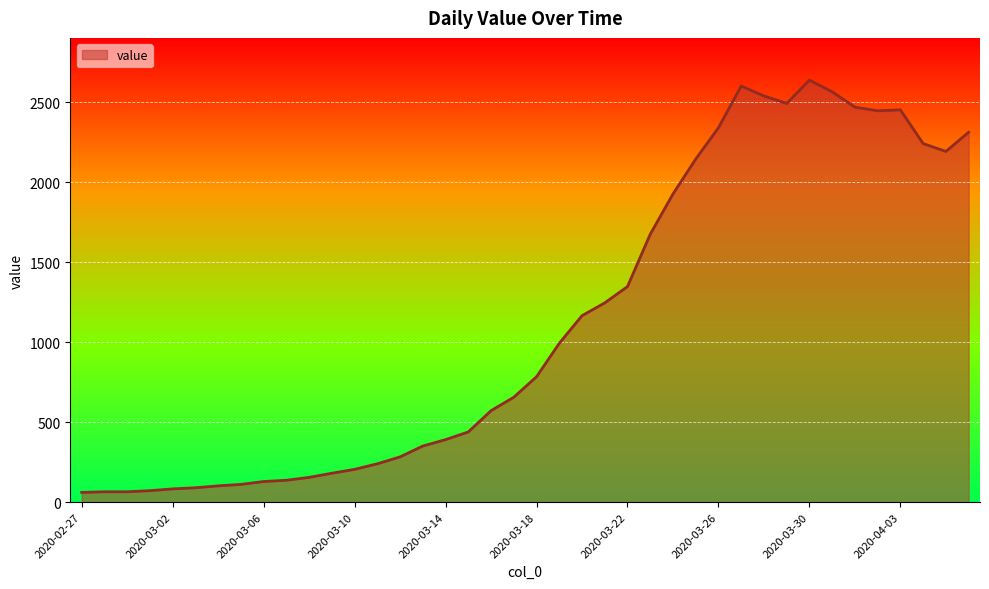

What is the smallest value displayed?

61